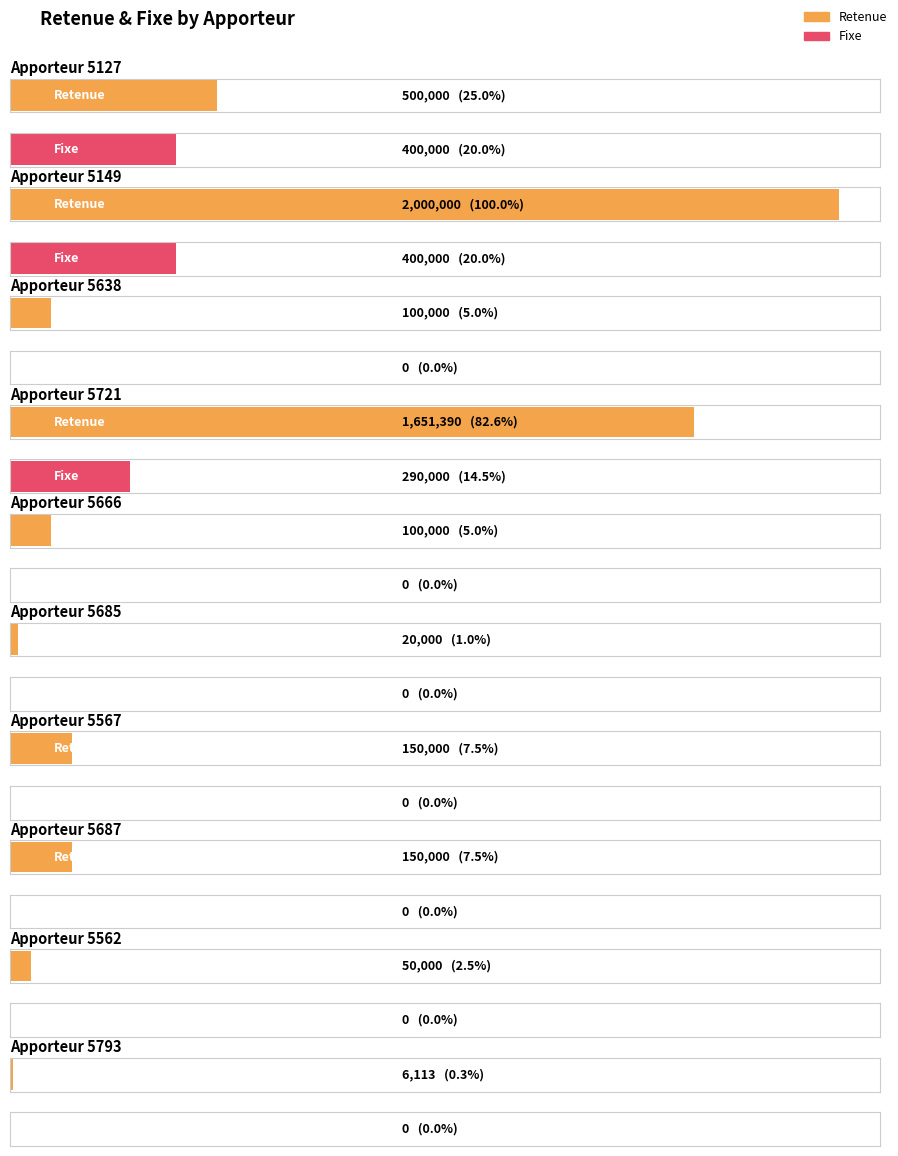

How many positive values does the Fixe series have?

3